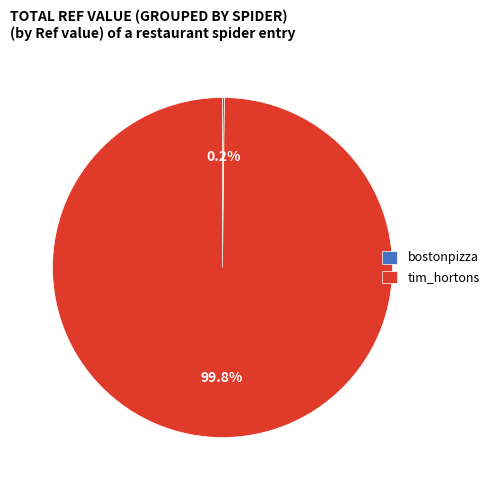

Which category accounts for the majority?

tim_hortons